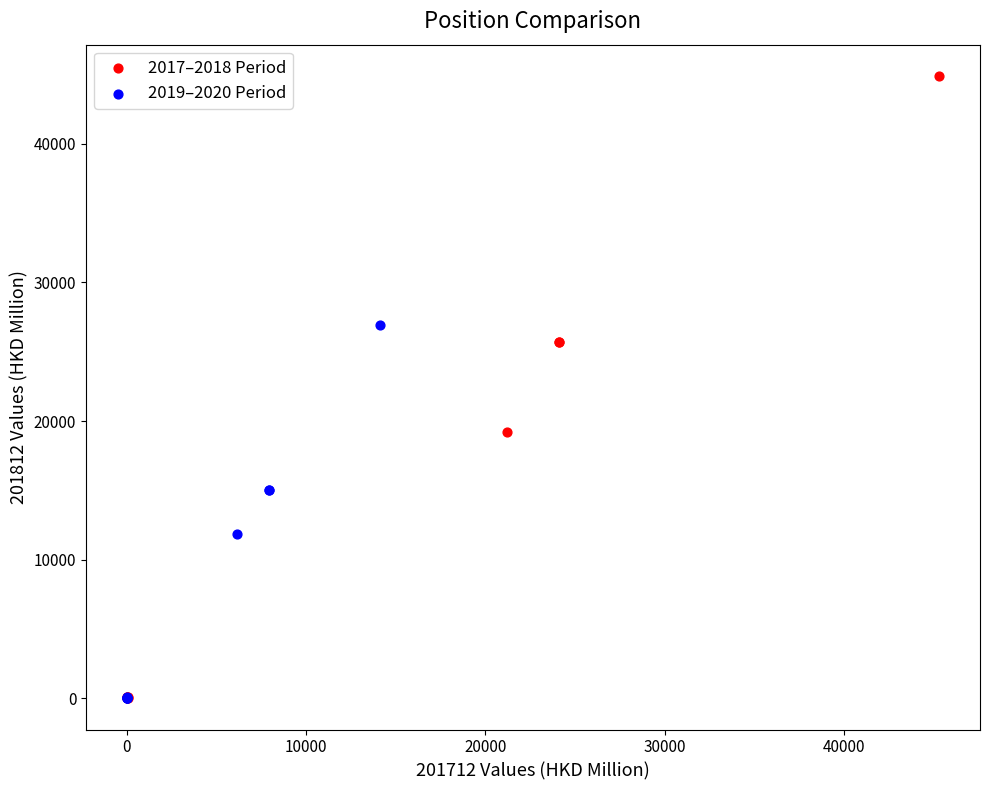

Which series has the largest Y range (max minus min)?

2017–2018 Period